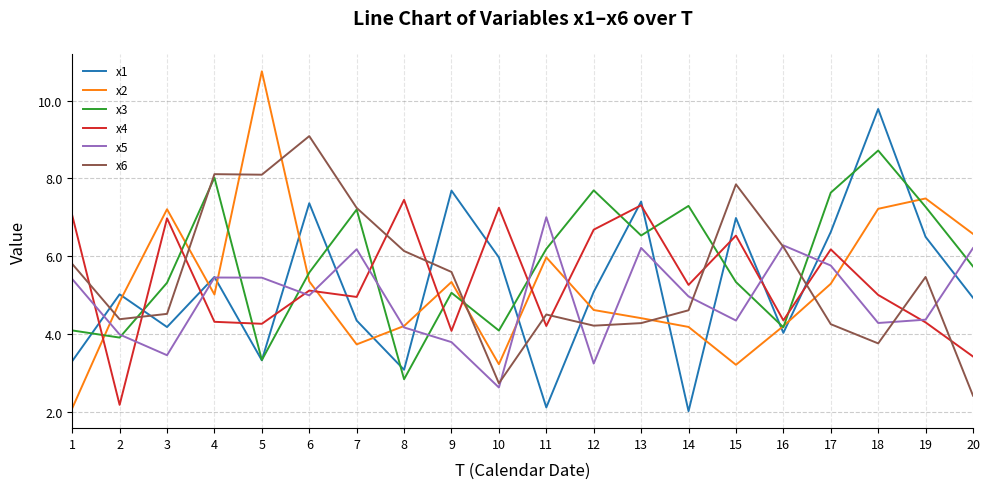

At which category is the sum across all series the highest?

18